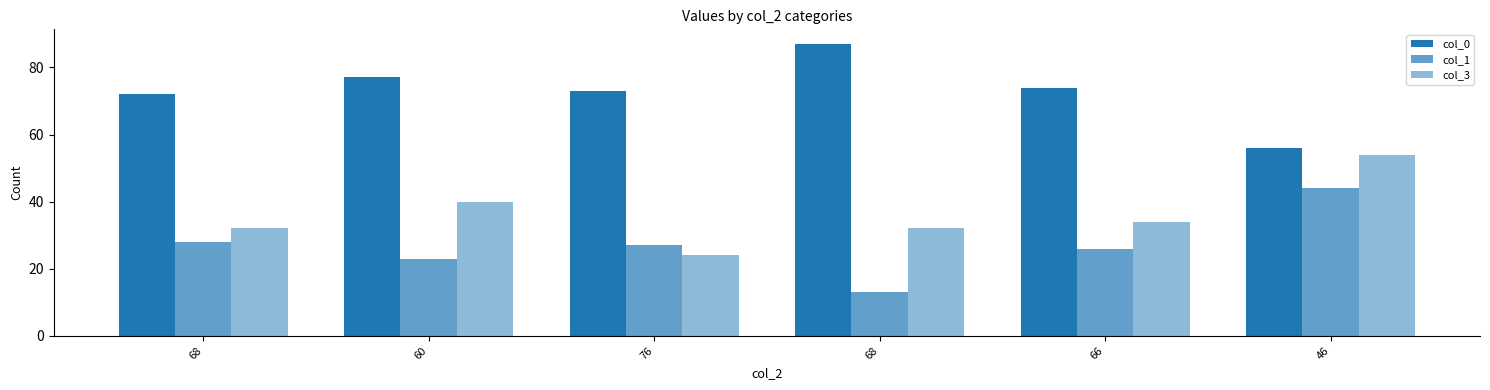

What is the label of the 5th bar from the left?

66